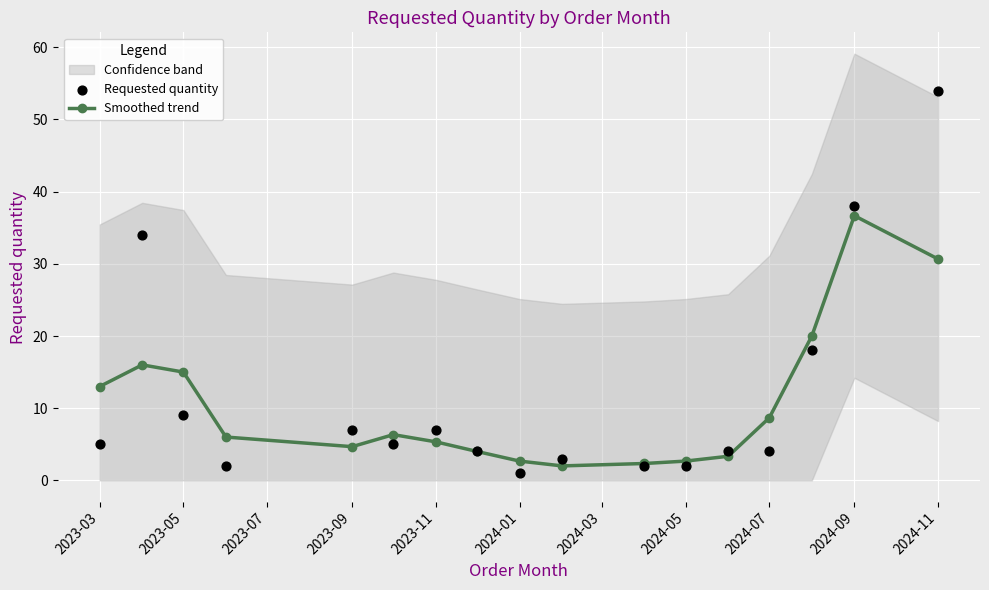

What is the maximum value for Smoothed trend?

36.7